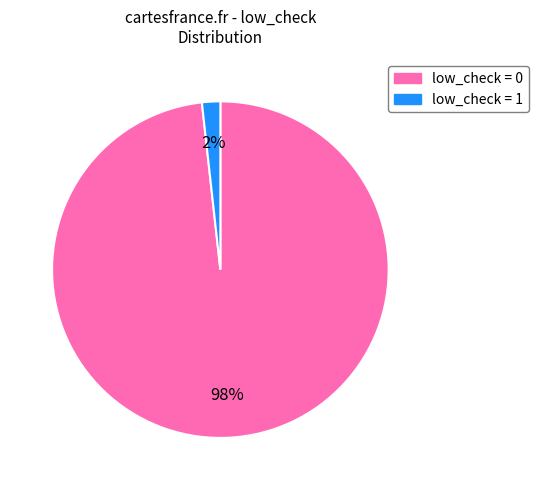

Does any single category account for the majority?

Yes